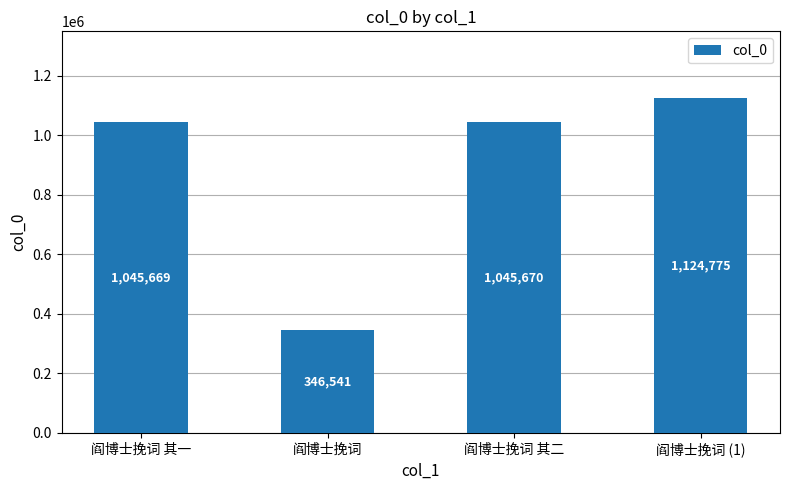

What is the change in value from 阎博士挽词 其一 to 阎博士挽词?

-699128